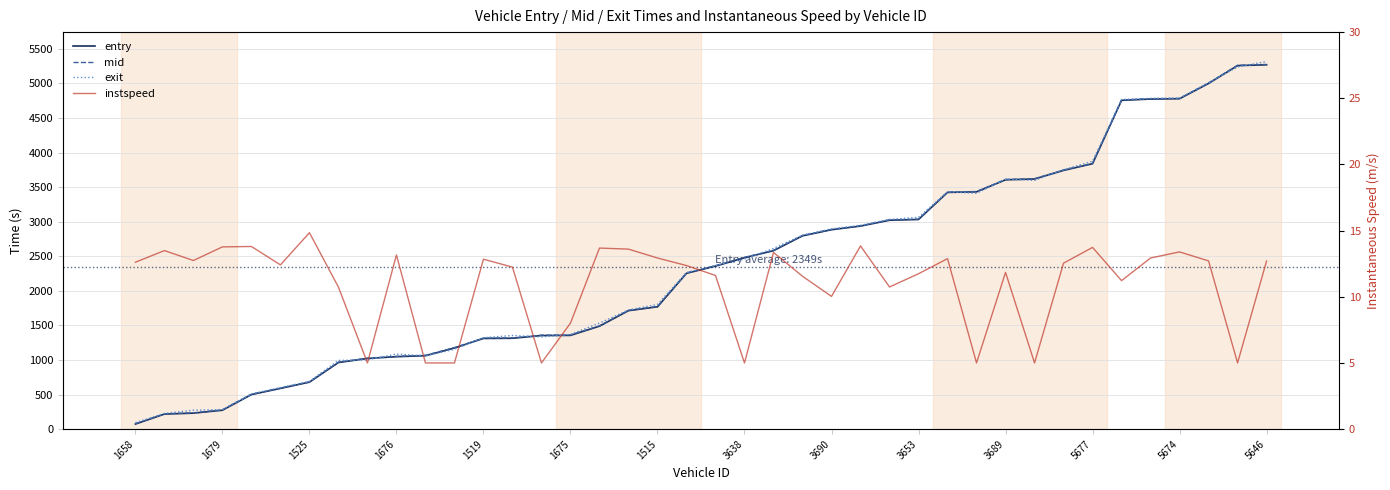

What is the highest value of the instspeed series?

14.8